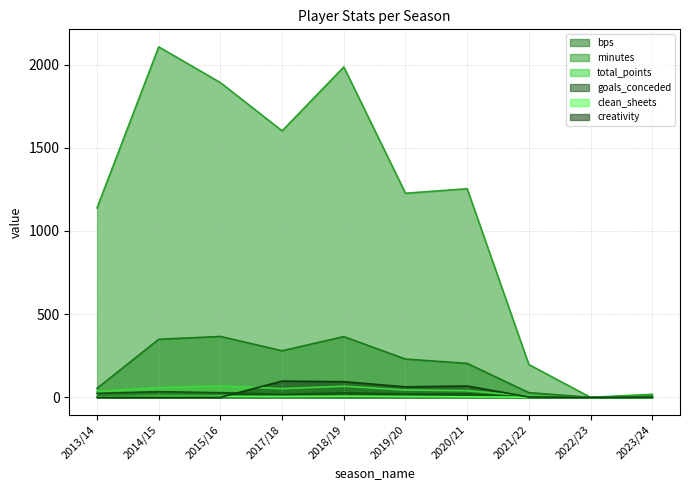

At which label does goals_conceded first exceed 20?

2013/14